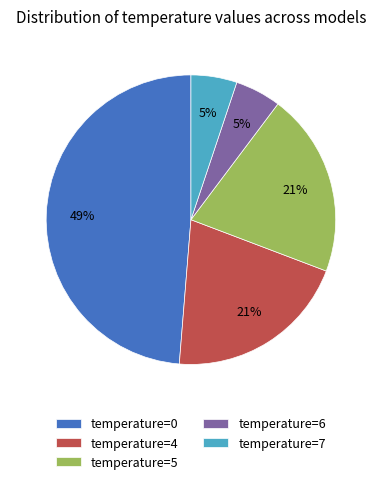

Is there a majority slice in this chart?

No